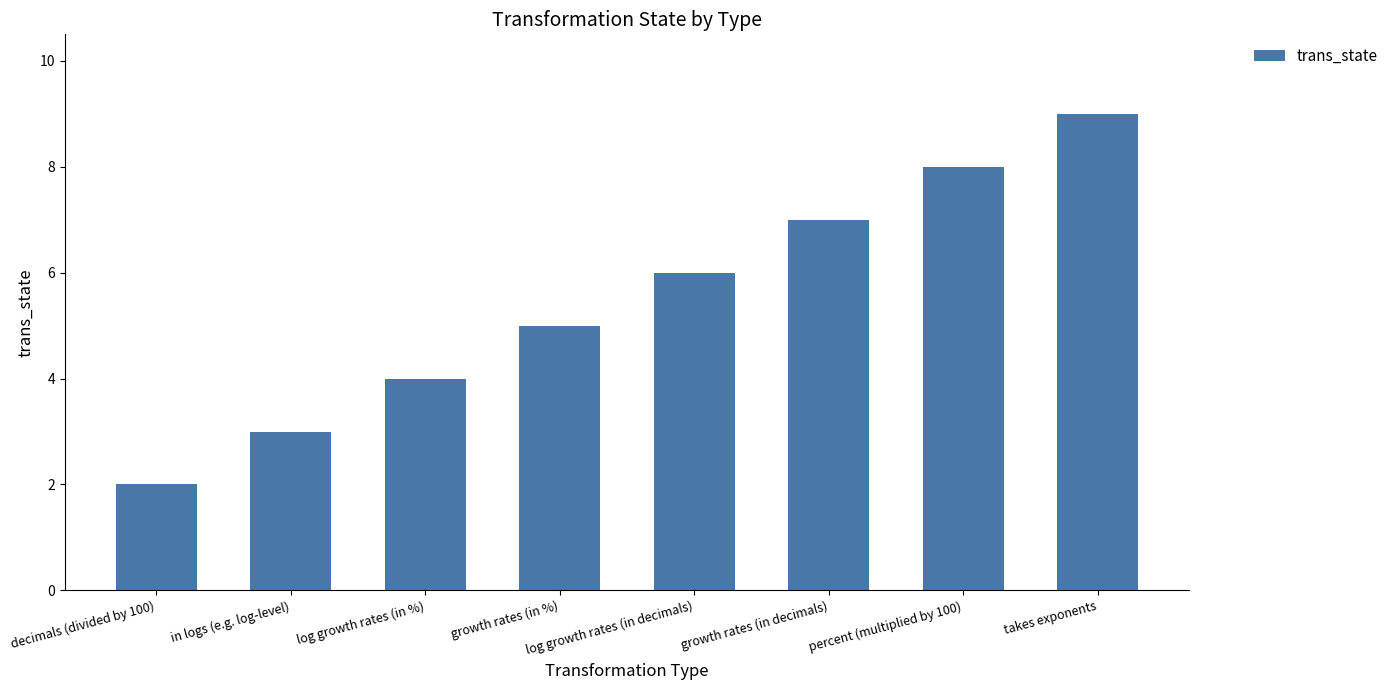

Reading right to left, what are all the values shown in this chart?

9	8	7	6	5	4	3	2